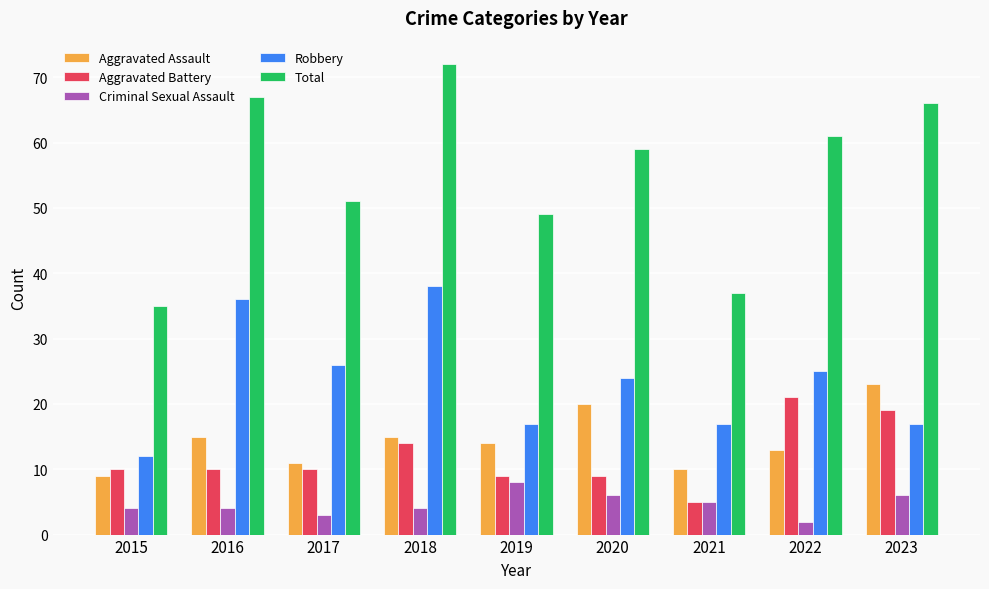

Which label corresponds to the largest value in the chart?

2018